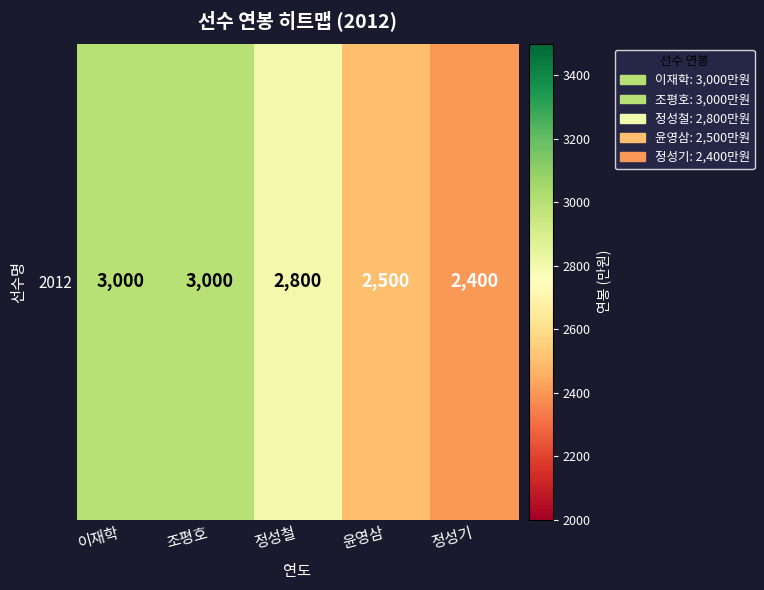

At which label does the data first exceed 2800?

이재학